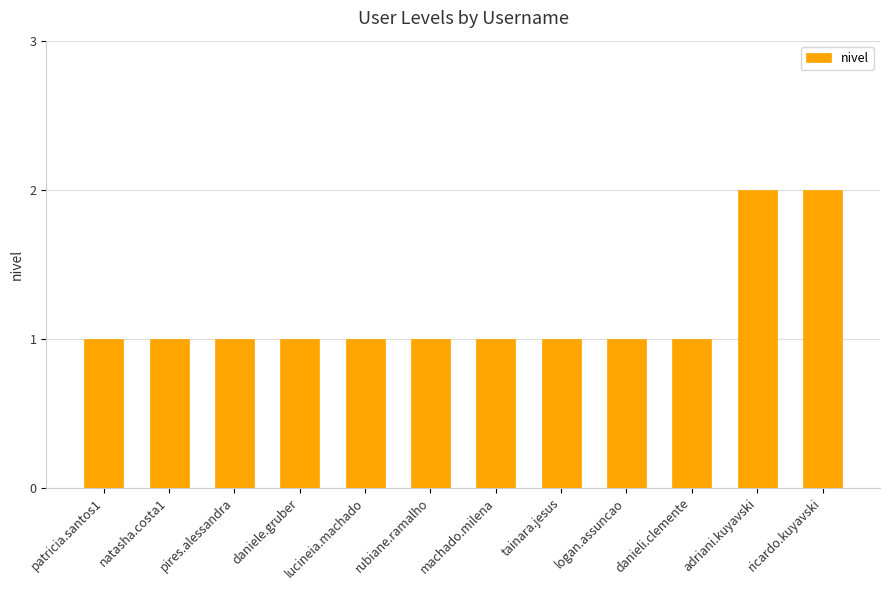

How many bars are there in total?

12